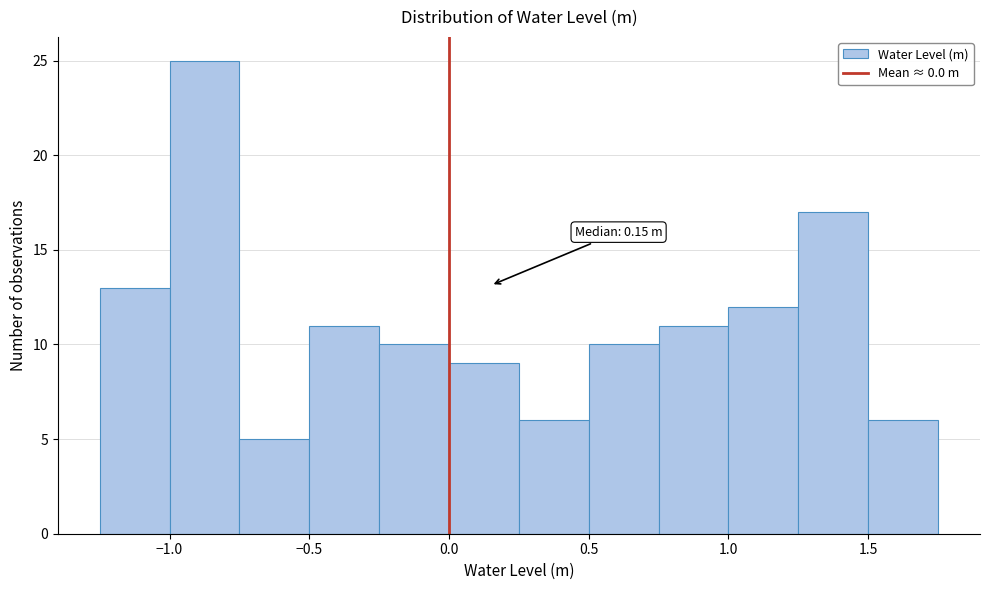

Which range on the x-axis has the tallest bar?

-1.00 to -0.75